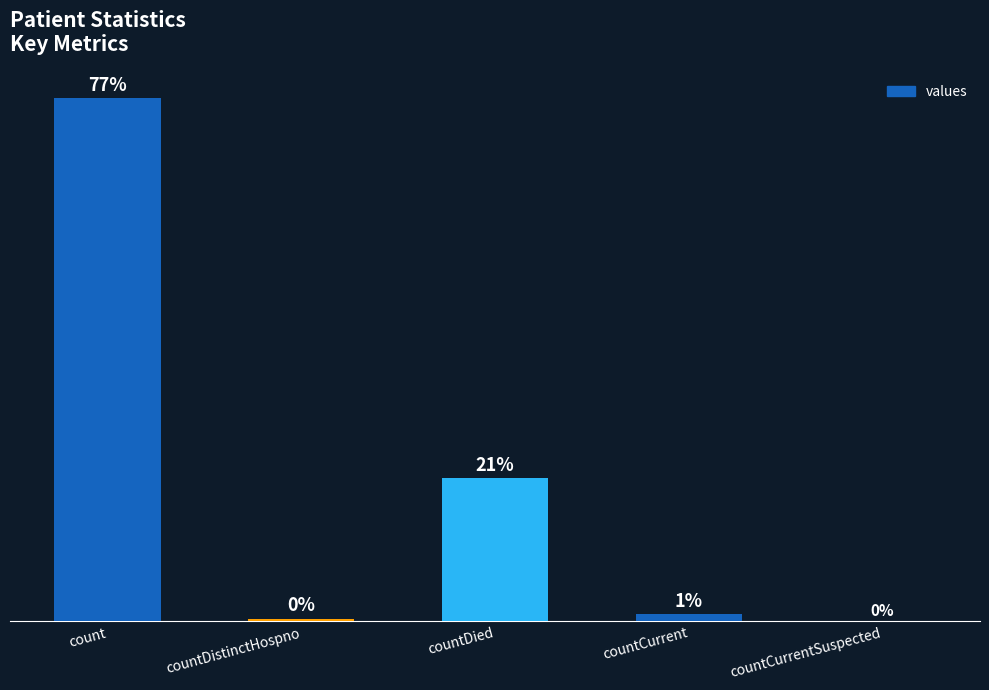

What is the value of the 4th bar from the left?

186